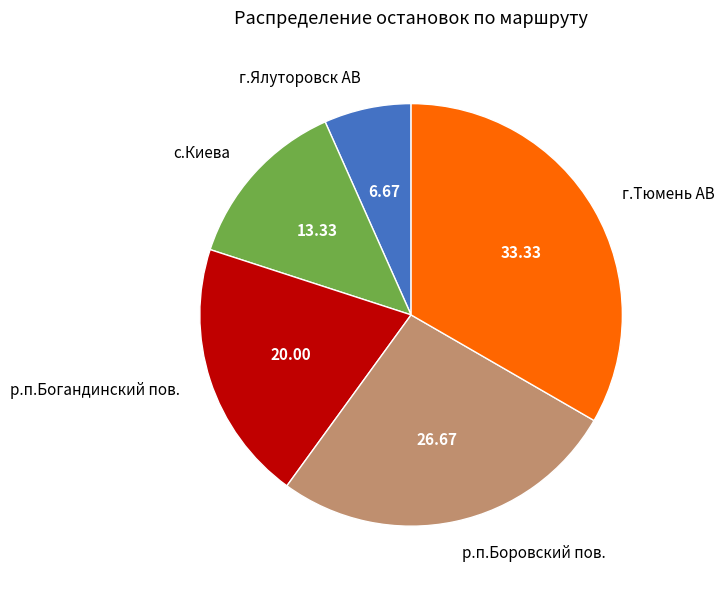

Between г.Ялуторовск АВ and г.Тюмень АВ, which is larger?

г.Тюмень АВ